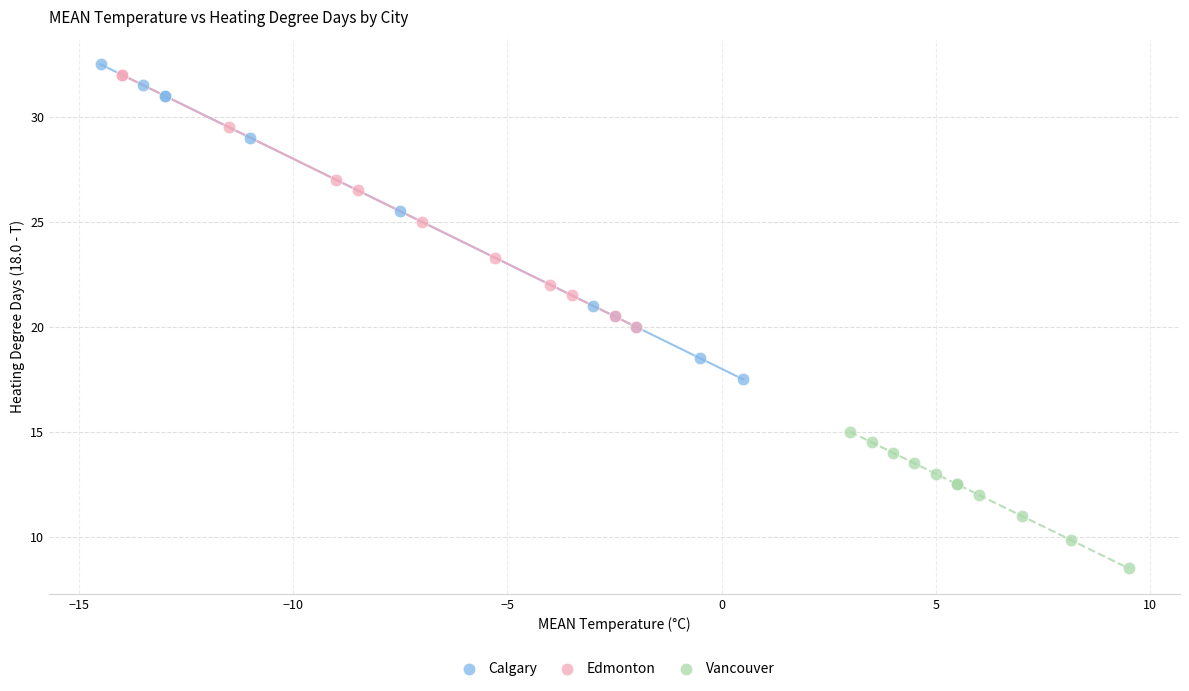

Which series reaches the minimum Y coordinate?

Vancouver